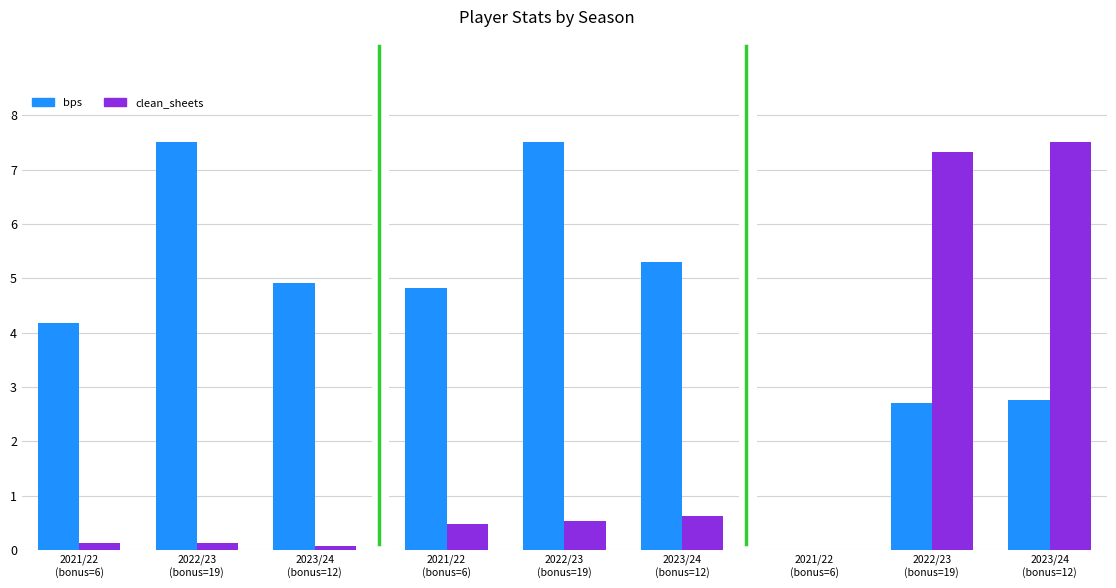

How many series are shown in this chart?

6